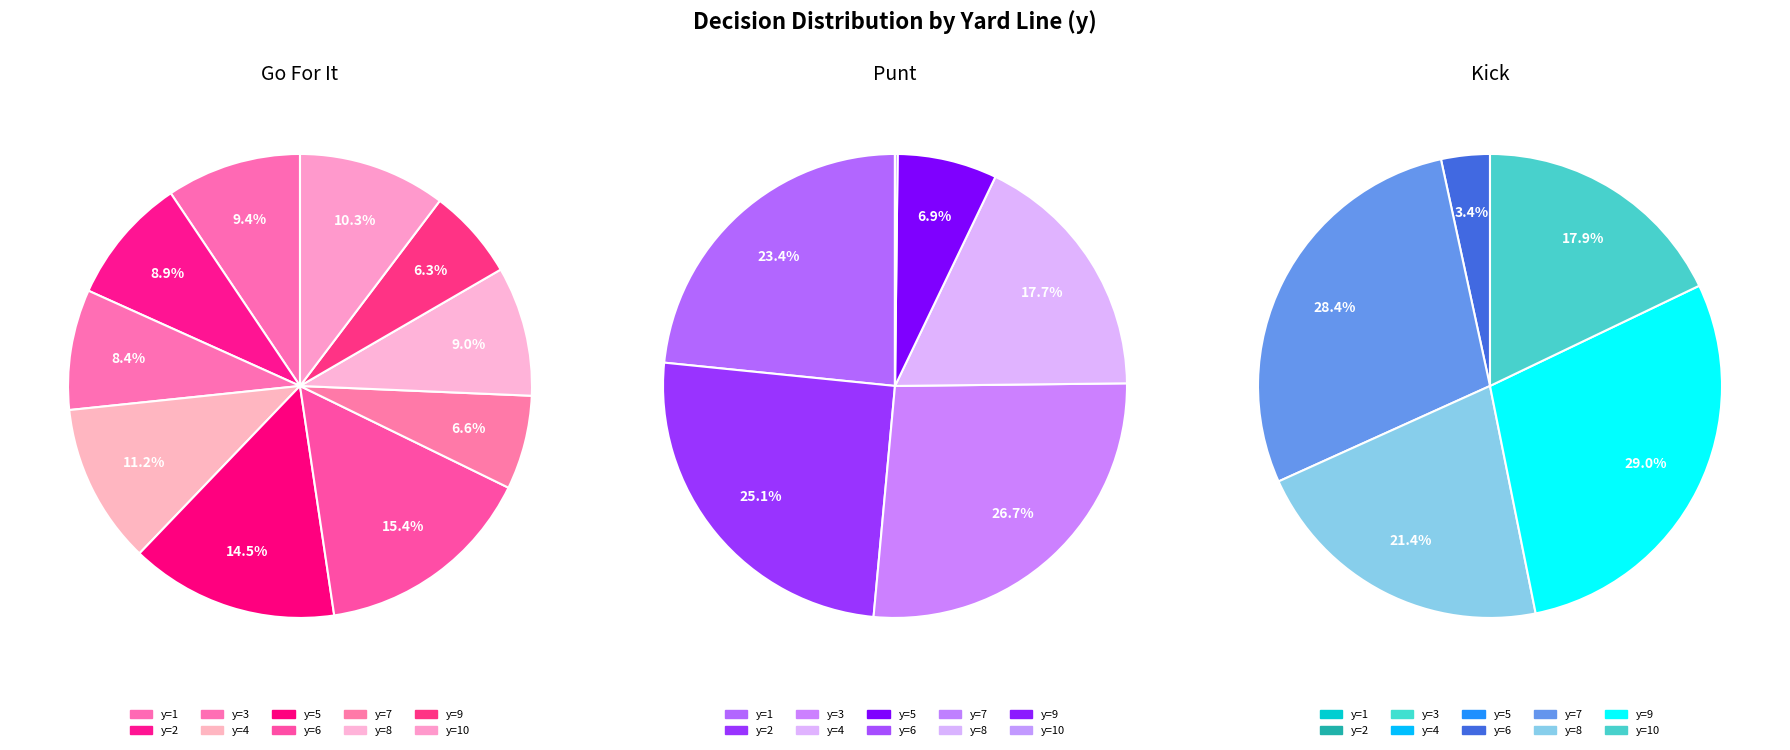

The 0 slice represents 5% of the pie. True or false?

False